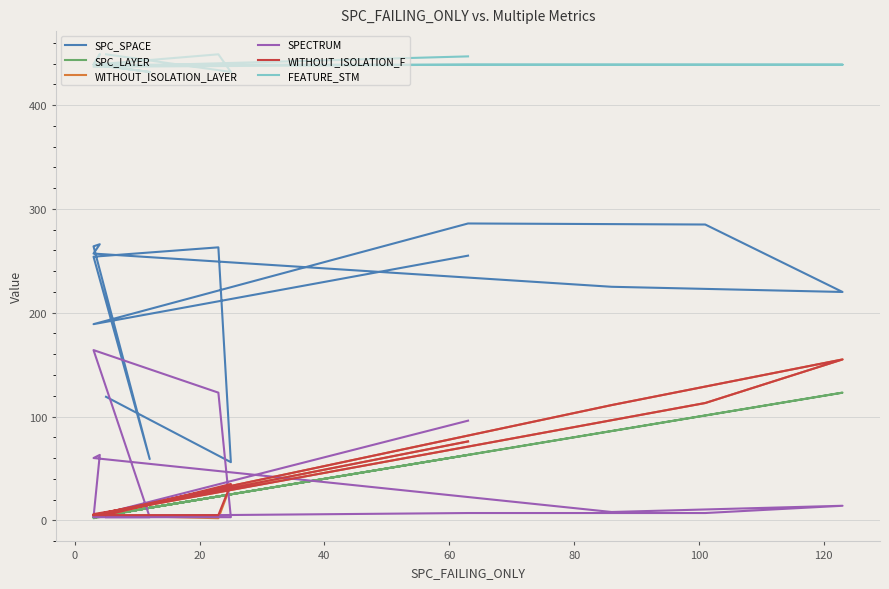

Reading left to right, extract all data points from this chart.

SPC_SPACE: 119	56	263	254	59	264	266	257	225	220	285	286	189	255
SPC_LAYER: 5	25	23	3	12	2	4	3	86	123	101	63	3	63
WITHOUT_ISOLATION_LAYER: 5	34	2	5	15	4	6	5	111	155	113	71	5	76
SPECTRUM: 3	3	123	164	3	3	63	60	8	14	7	7	4	96
WITHOUT_ISOLATION_F: 5	35	5	5	15	6	6	5	111	155	113	71	5	76
FEATURE_STM: 449	432	449	439	432	439	449	439	439	439	439	439	437	447